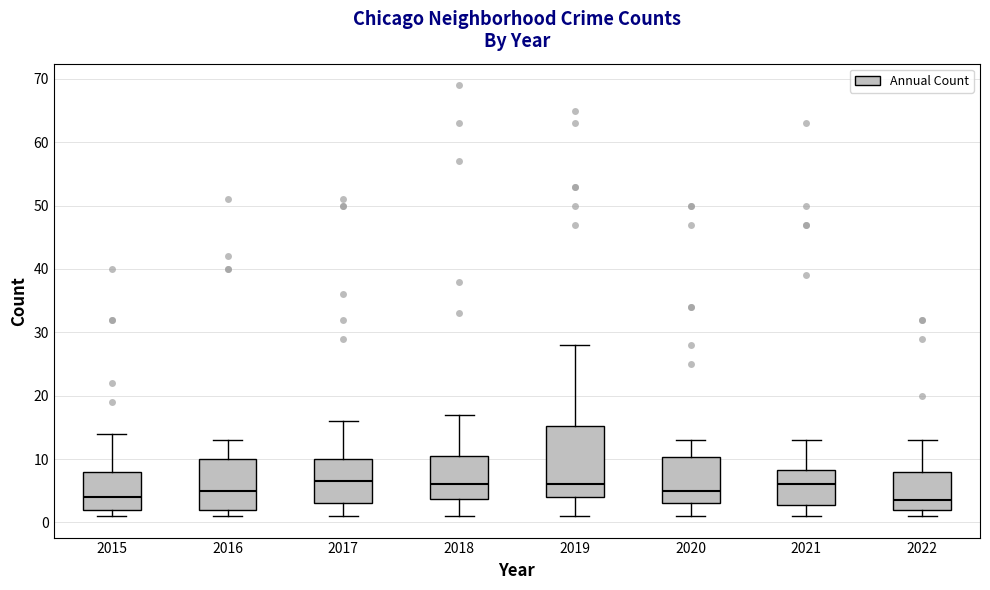

Which box is the tallest, from its lower edge to its upper edge?

2019